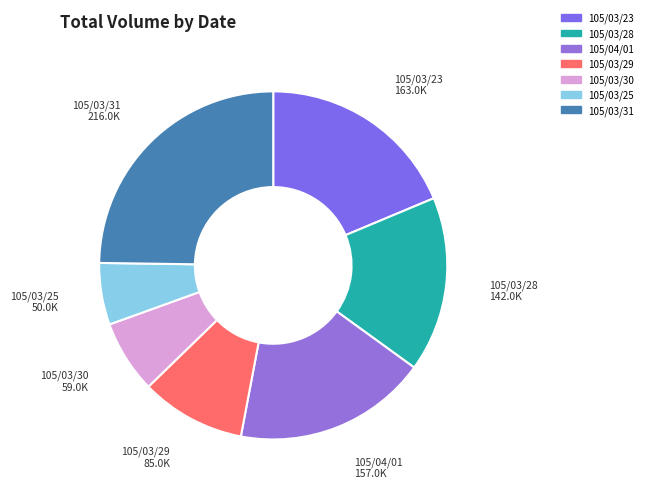

Is it true that 105/03/29 is 3% of the pie?

False